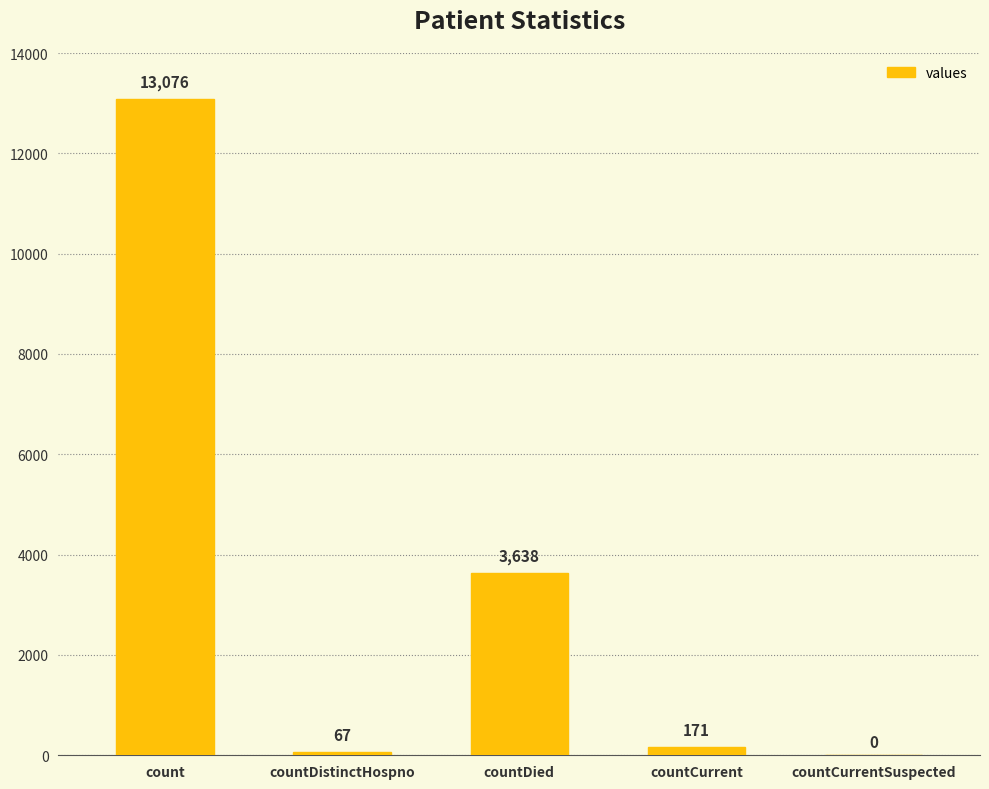

Where is the data nearest to the value 6538?

countDied